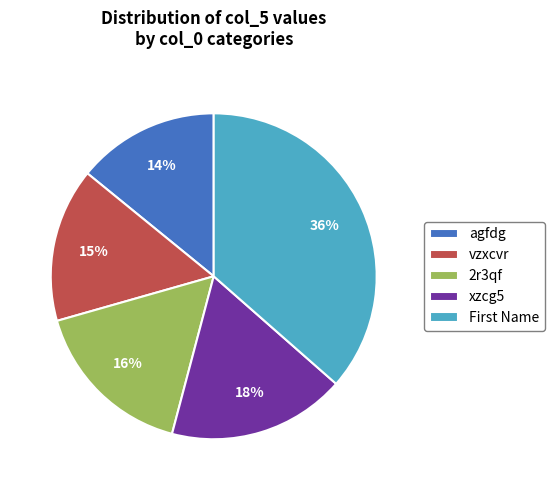

Rank the categories by value from highest to lowest.

First Name, xzcg5, 2r3qf, vzxcvr, agfdg